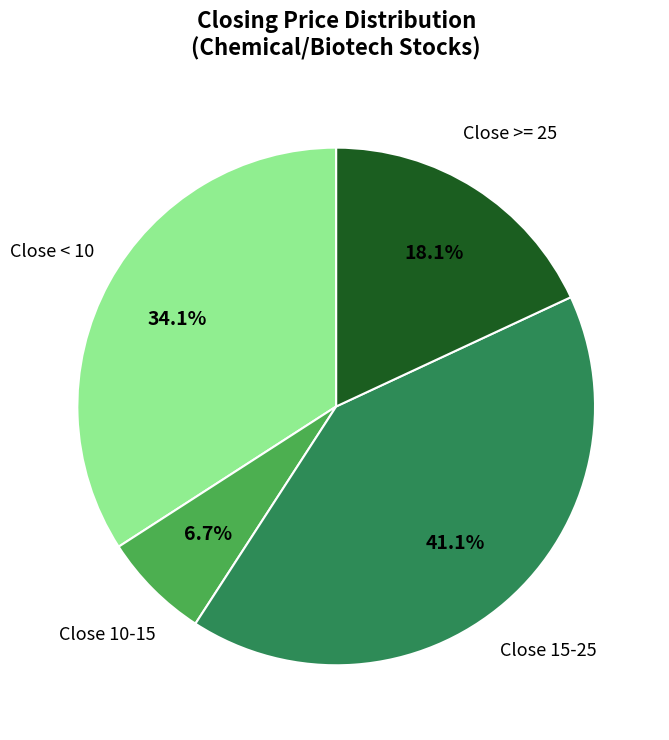

Count the number of slices in the pie.

4